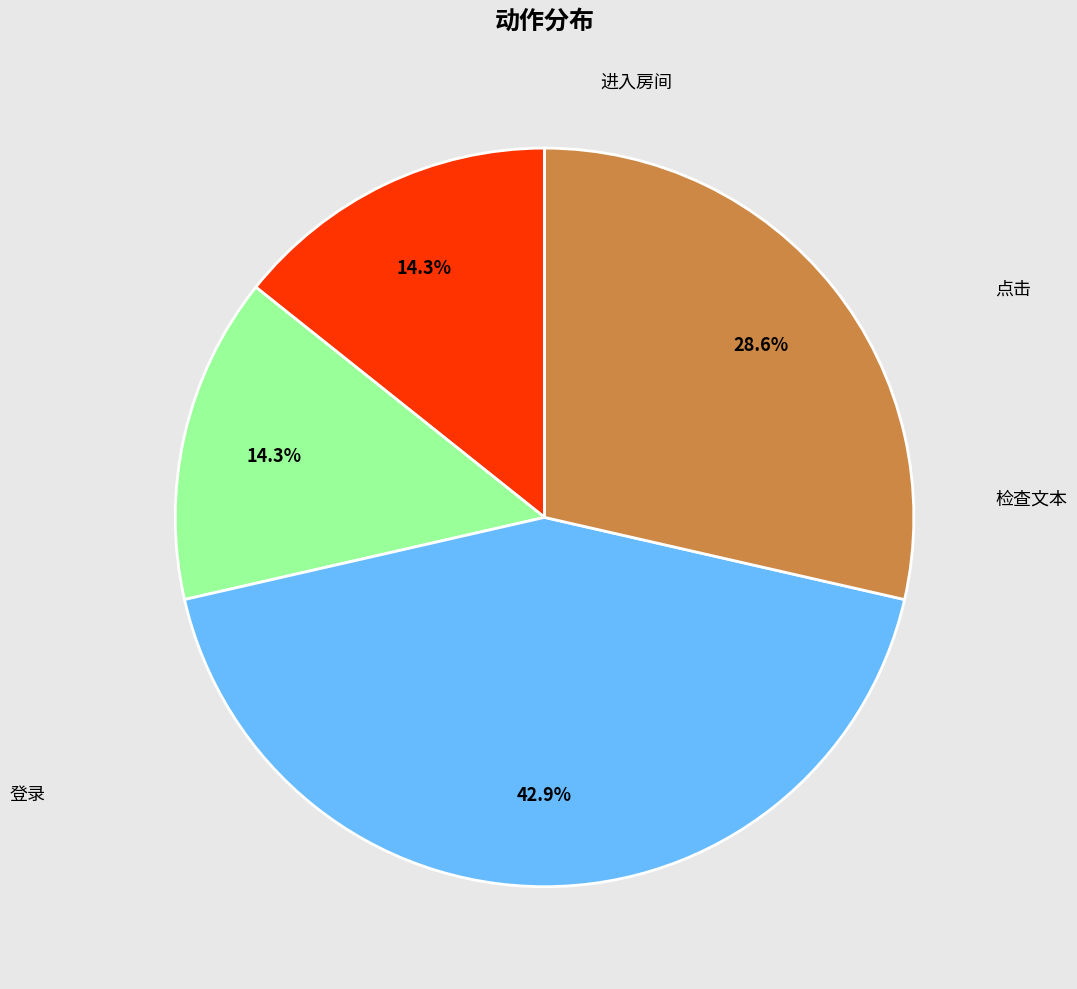

Does any single category account for the majority?

No